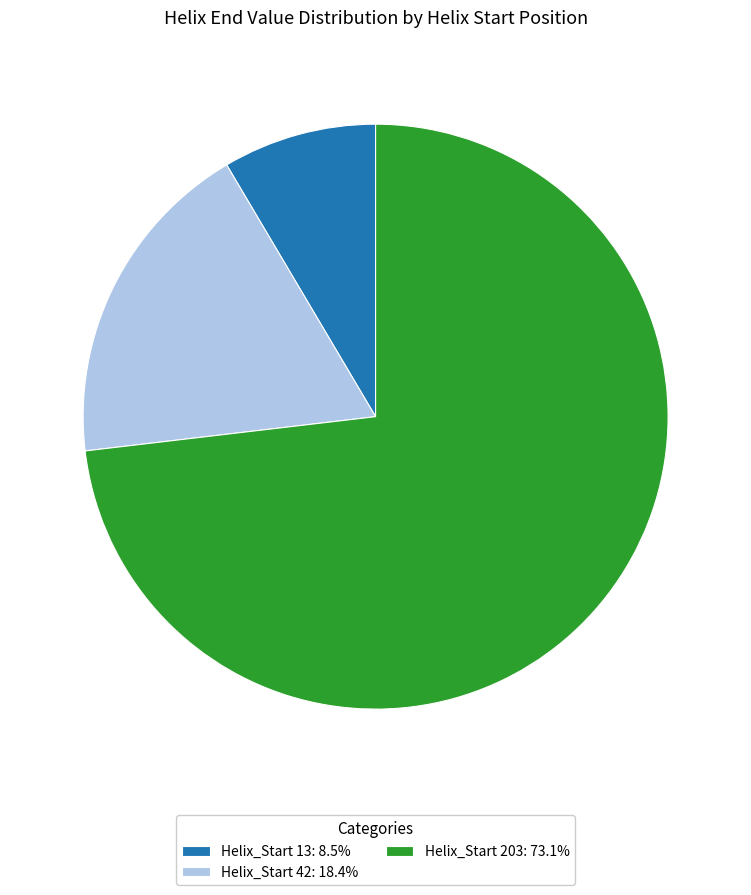

Is the sum of Helix_Start 203: 73.1% and Helix_Start 13: 8.5% greater than half?

Yes